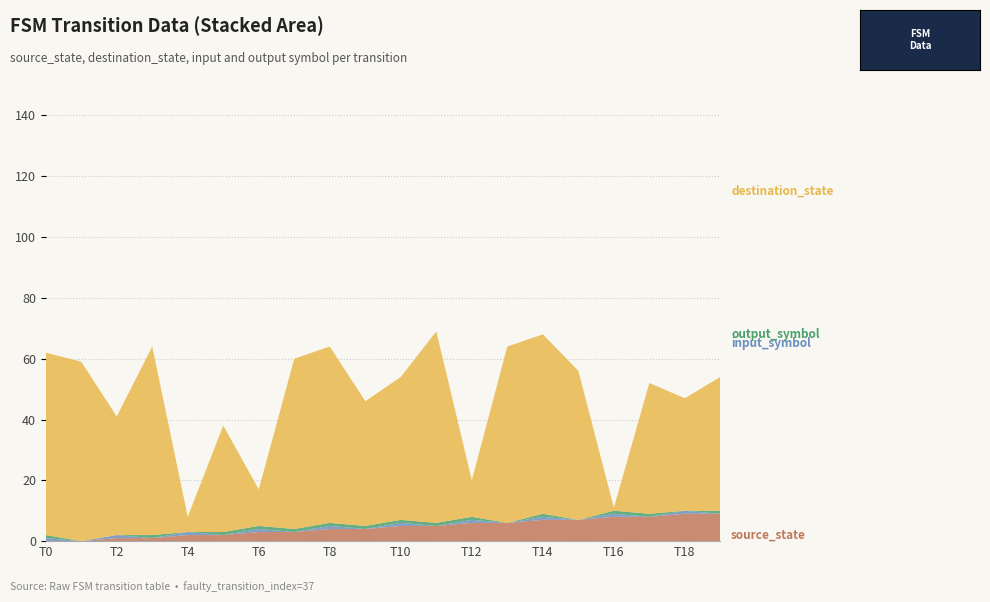

Reading left to right, list all the values displayed in this chart.

source_state: 0=0	1=0	2=1	3=1	4=2	5=2	6=3	7=3	8=4	9=4	10=5	11=5	12=6	13=6	14=7	15=7	16=8	17=8	18=9	19=9
destination_state: 0=60	1=59	2=39	3=62	4=5	5=35	6=12	7=56	8=58	9=41	10=47	11=63	12=12	13=58	14=59	15=49	16=1	17=43	18=37	19=44
input_symbol_num: 0=1	1=0	2=1	3=0	4=1	5=0	6=1	7=0	8=1	9=0	10=1	11=0	12=1	13=0	14=1	15=0	16=1	17=0	18=1	19=0
output_symbol: 0=1	1=0	2=0	3=1	4=0	5=1	6=1	7=1	8=1	9=1	10=1	11=1	12=1	13=0	14=1	15=0	16=1	17=1	18=0	19=1